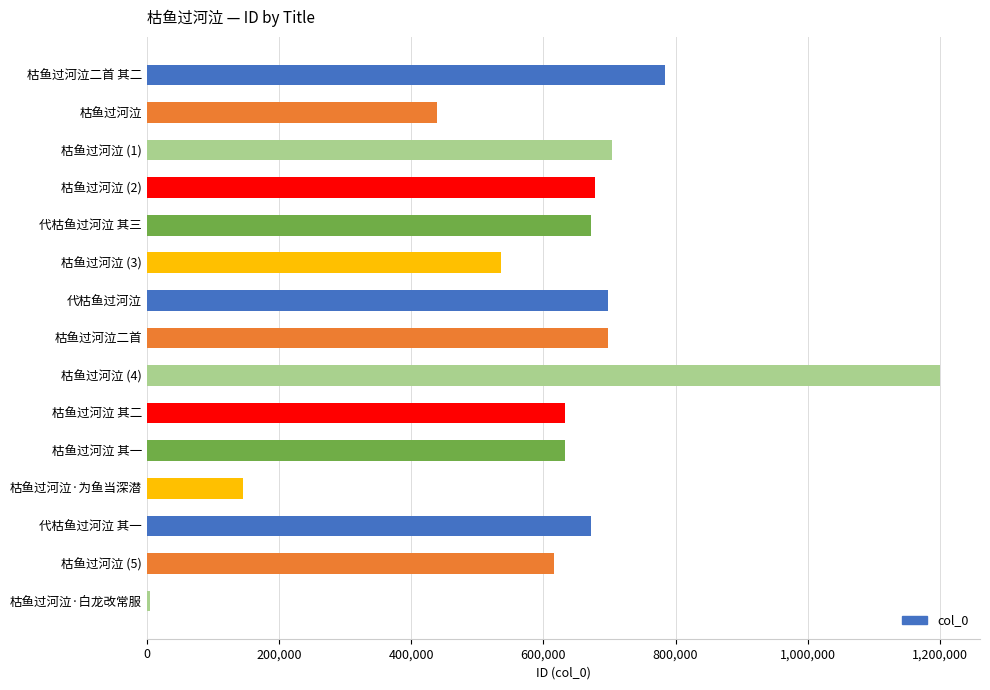

What is the sum of the values at 代枯鱼过河泣 其三 and 代枯鱼过河泣 其一?

1343148